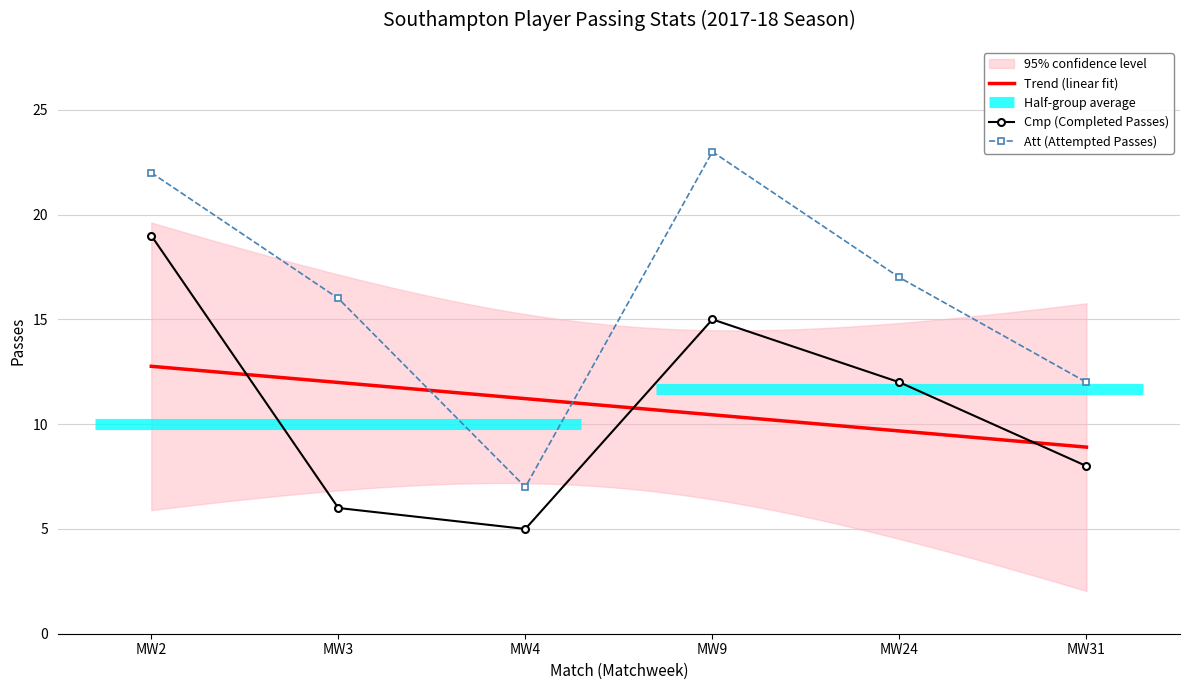

How many series are shown in this chart?

2